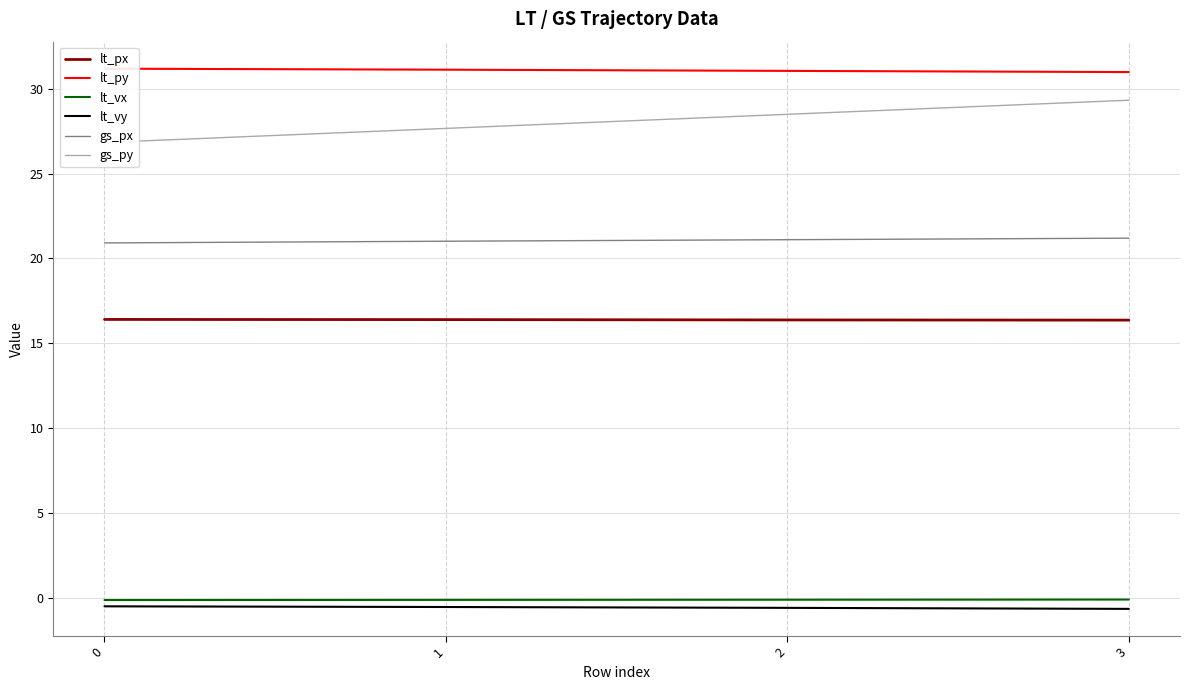

Reading right to left, list all the values displayed in this chart.

lt_px: 3=16.4	2=16.4	1=16.4	0=16.4
lt_py: 3=31.0	2=31.1	1=31.1	0=31.2
lt_vx: 3=-0.1	2=-0.1	1=-0.1	0=-0.1
lt_vy: 3=-0.7	2=-0.6	1=-0.6	0=-0.5
gs_px: 3=21.2	2=21.1	1=21.0	0=20.9
gs_py: 3=29.3	2=28.5	1=27.7	0=26.8